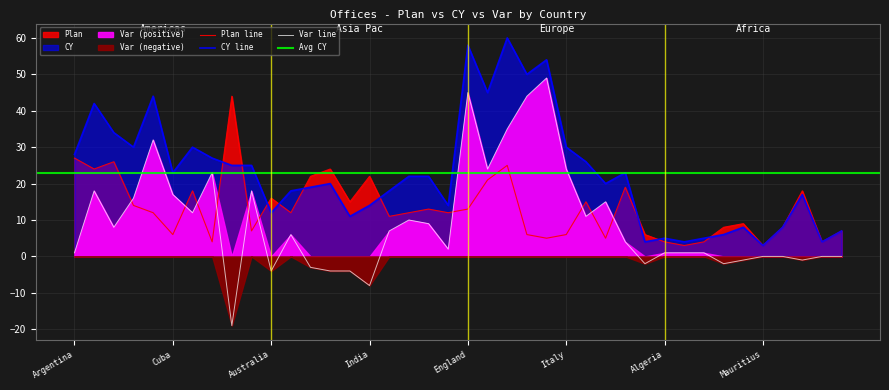

At which label does Plan first exceed 12?

Argentina